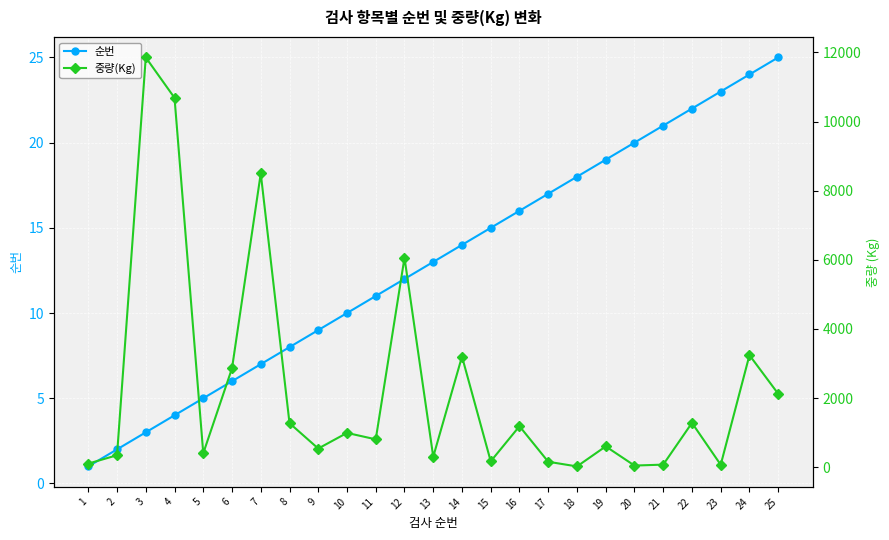

Between 6 and 20, which series saw the biggest shift?

중량(Kg)